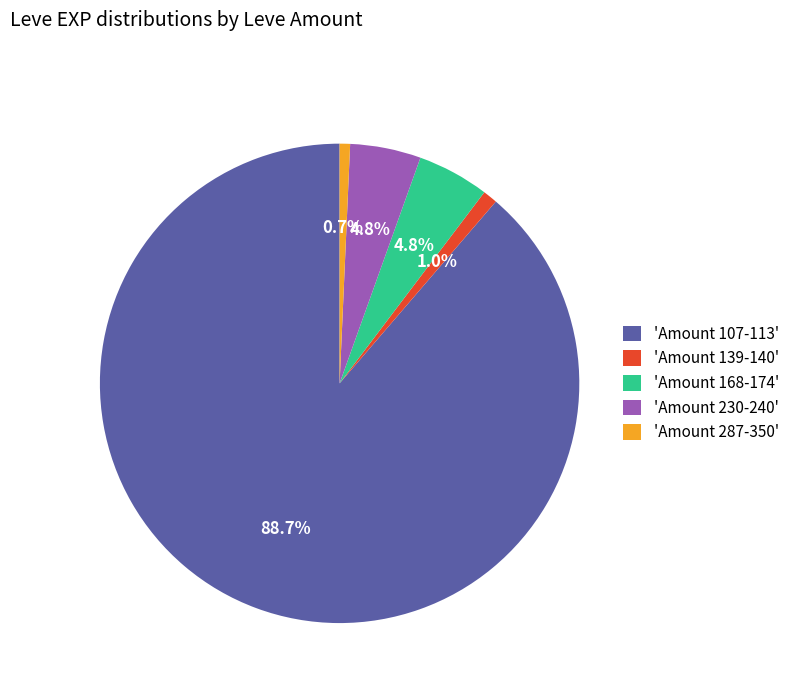

What portion of the pie excludes 'Amount 287-350'?

99.3%